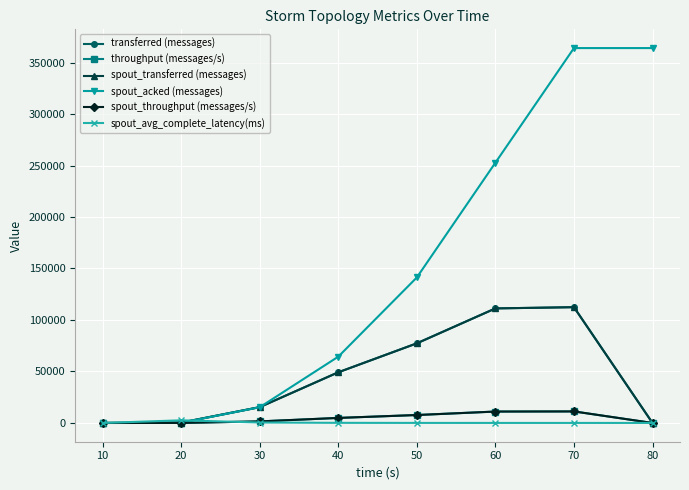

Reading left to right, transcribe all the data shown in this chart.

transferred (messages): 0.0	380.0	15400.0	49220.0	77340.0	111240.0	112440.0	0.0
throughput (messages/s): 0.0	37.0	1531.0	4903.0	7722.0	11098.0	11217.0	0.0
spout_transferred (messages): 0.0	380.0	15400.0	49220.0	77340.0	111240.0	112440.0	0.0
spout_acked (messages): 0.0	200.0	15300.0	64400.0	141320.0	252740.0	364020.0	364020.0
spout_throughput (messages/s): 0.0	37.0	1531.0	4903.0	7722.0	11098.0	11217.0	0.0
spout_avg_complete_latency(ms): 0.0	2590.1	453.0	132.0	67.0	48.6	39.3	39.3